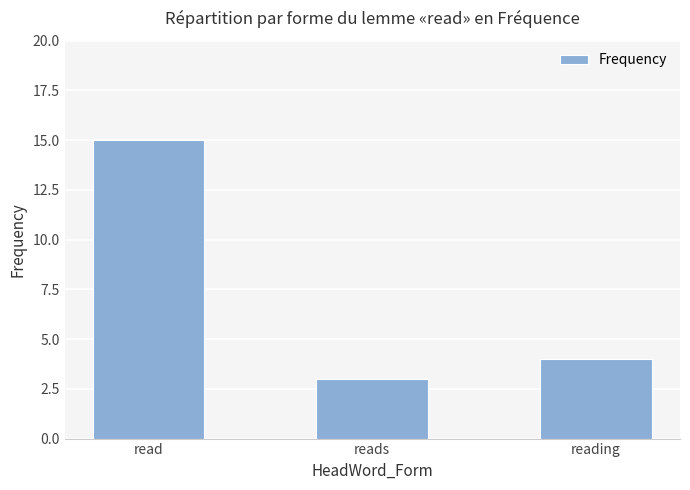

What is the sum of the values at reads and reading?

7